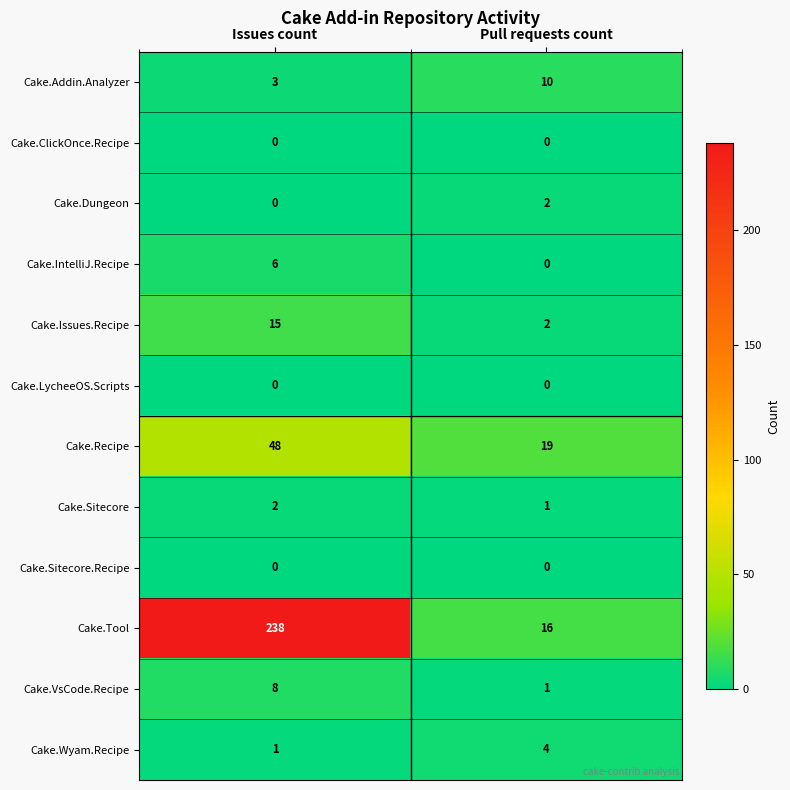

How many values in the Cake.Tool series are below 238?

1